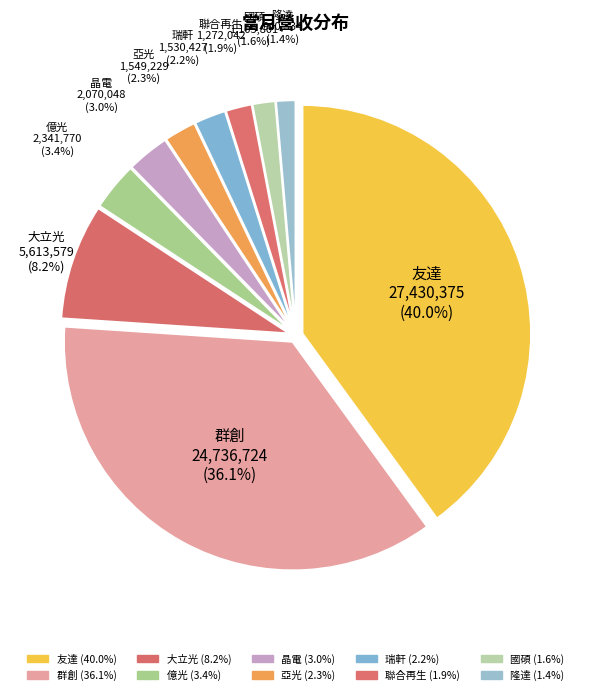

Count the number of slices in the pie.

10